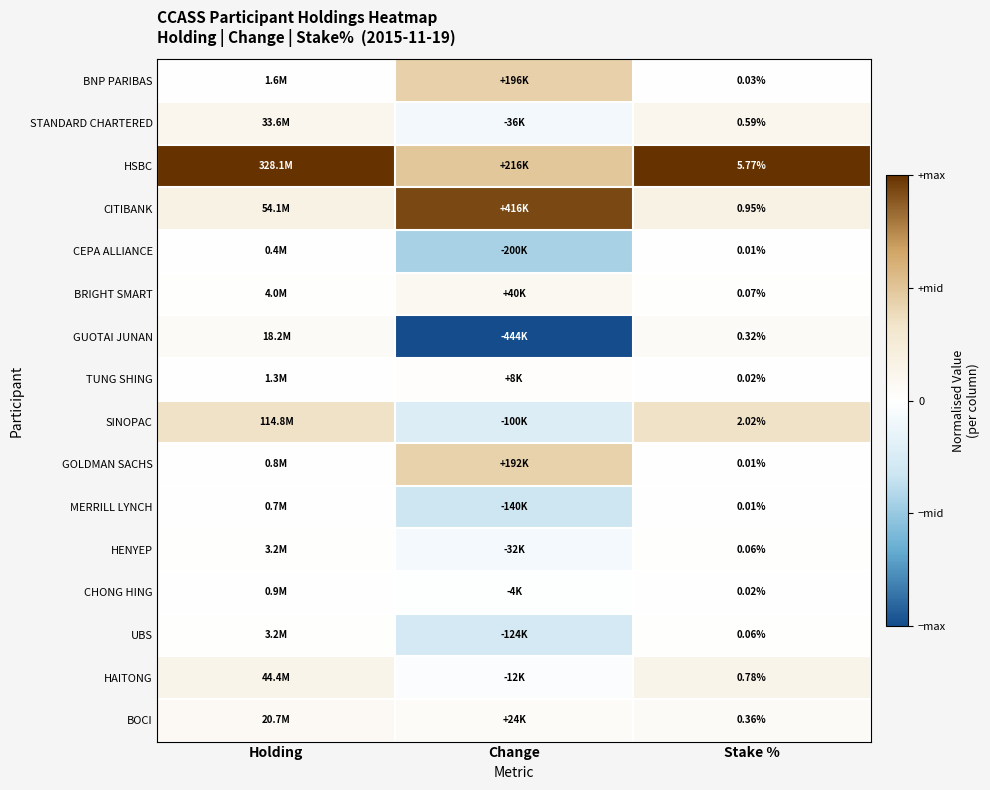

How many values in the STANDARD CHARTERED series are below 0?

1